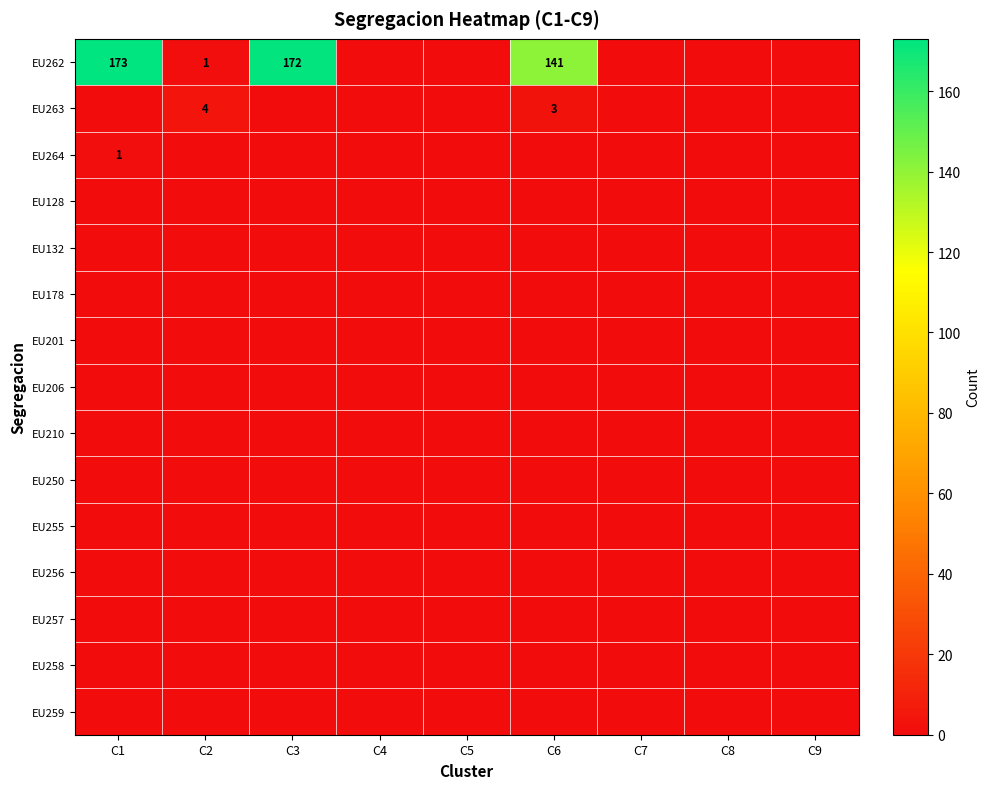

The value of EU264 at C7 is 0. True or false?

True